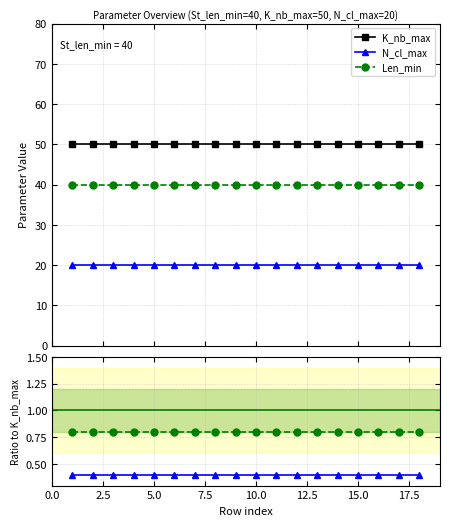

True or false: K_nb_max and Len_min cross at least once.

False